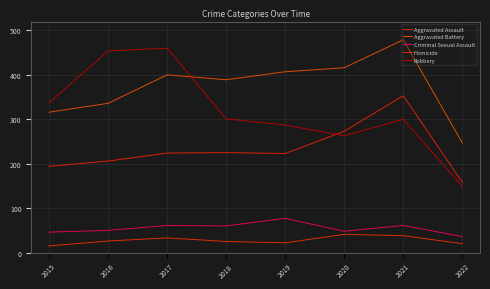

Does the chart display data point markers on the line(s)?

No